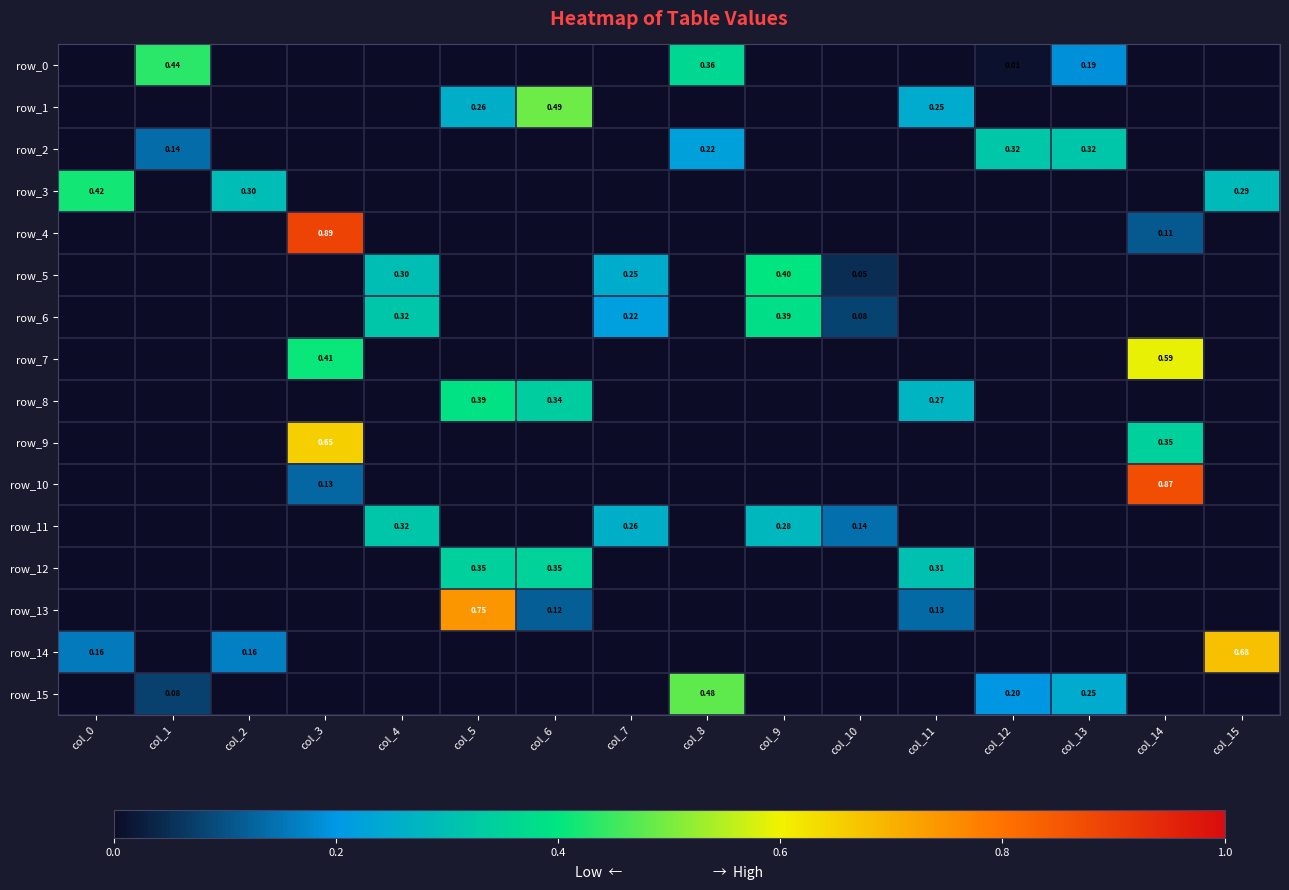

At col_4, list the series in order from smallest to largest.

row_0, row_1, row_2, row_3, row_4, row_7, row_8, row_9, row_10, row_12, row_13, row_14, row_15, row_5, row_6, row_11